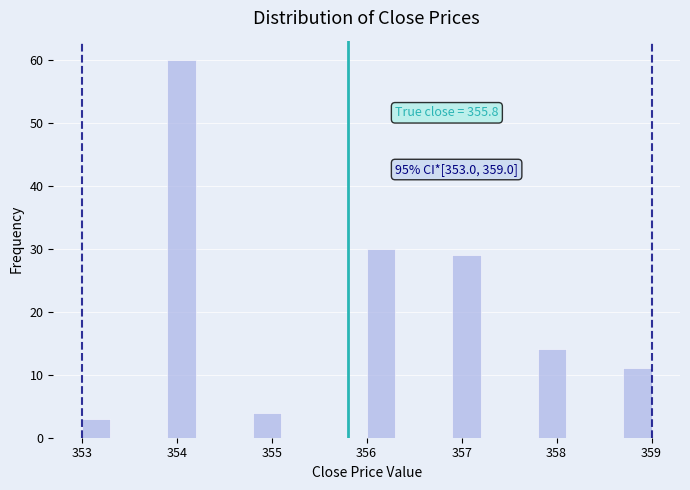

Around what value on the x-axis is the tallest bar? Give the approximate position of its centre, as read against the axis.

354.1